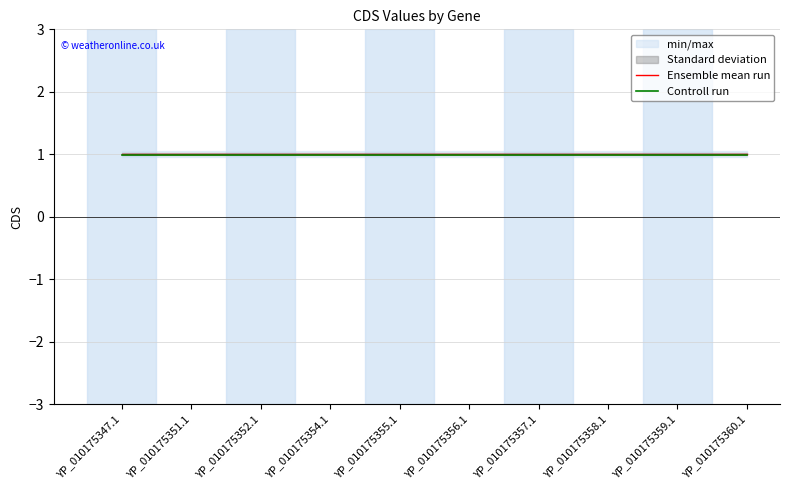

Is the value of Controll run at YP_010175355.1 greater than the value of Ensemble mean run at YP_010175360.1?

No